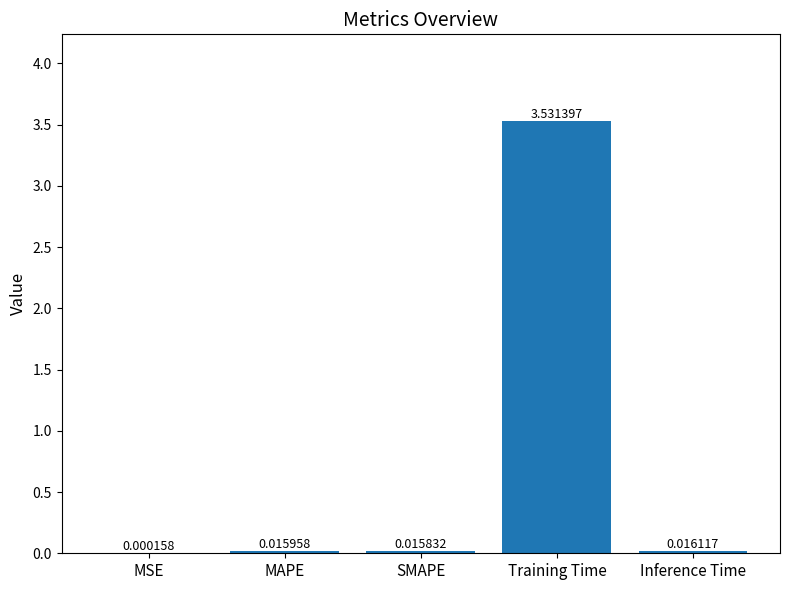

Are the bars grouped side by side (vs. stacked)?

No